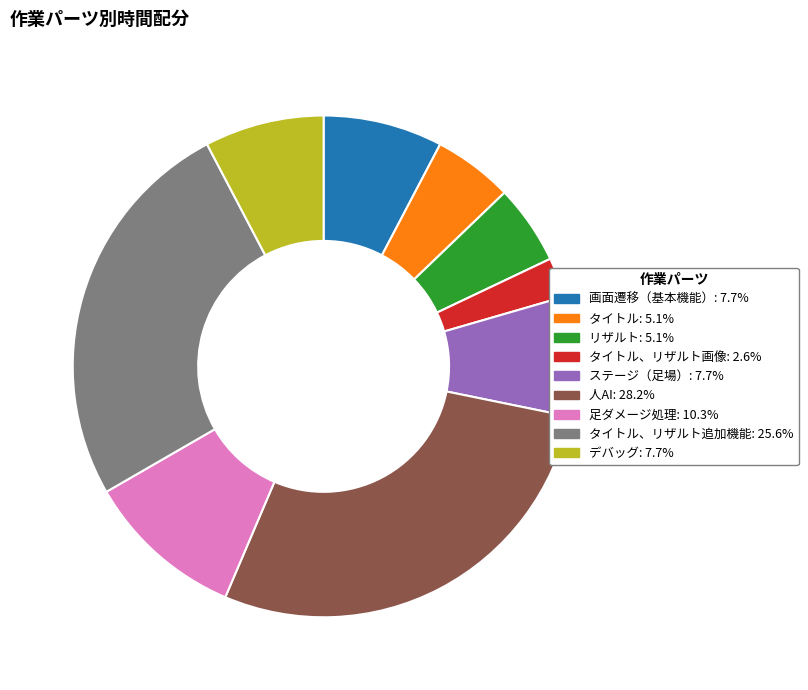

Is there a majority slice in this chart?

No